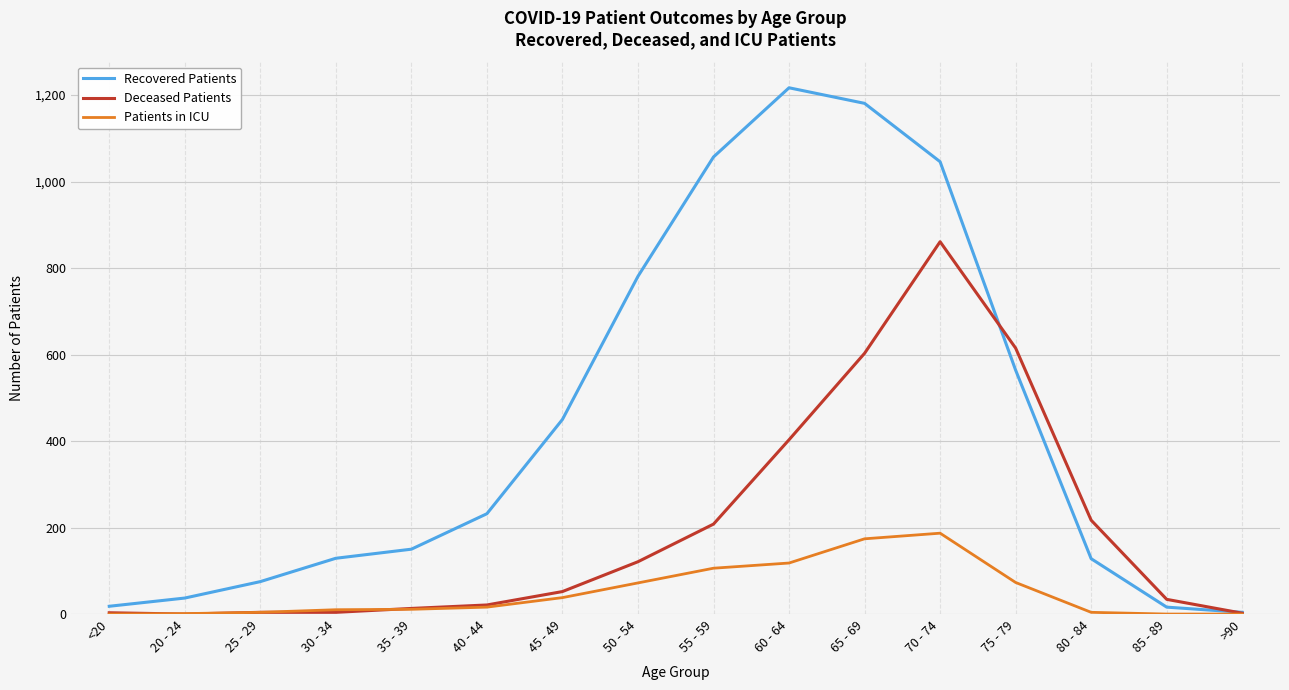

Rank the series by their maximum value, from lowest to highest.

Patients in ICU, Deceased Patients, Recovered Patients